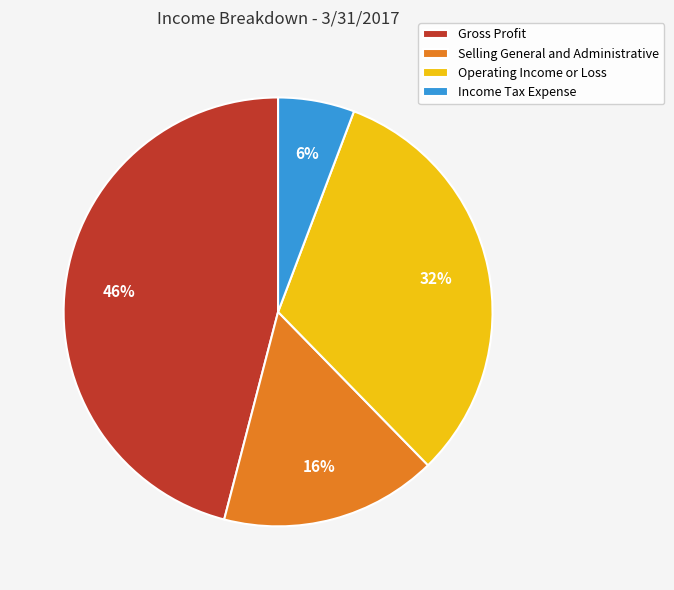

To the nearest percent, what percentage of the pie is Selling General and Administrative?

16%